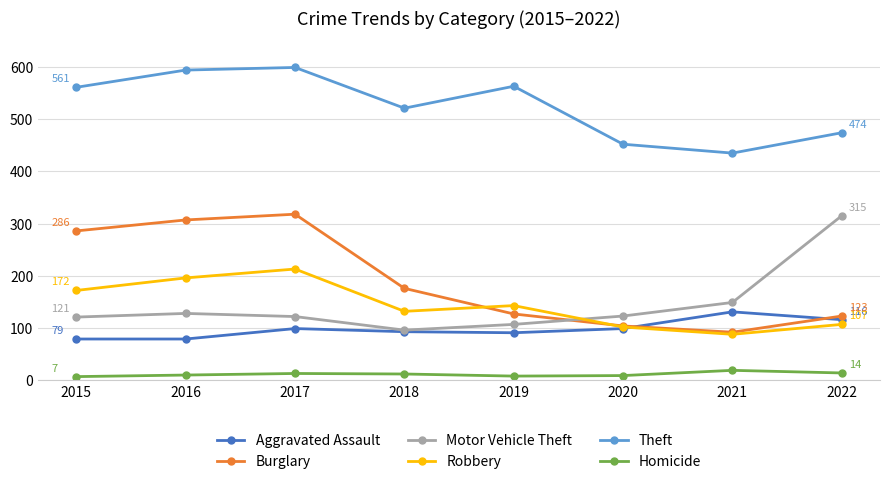

Between 2015 and 2018, which series saw the biggest shift?

Burglary